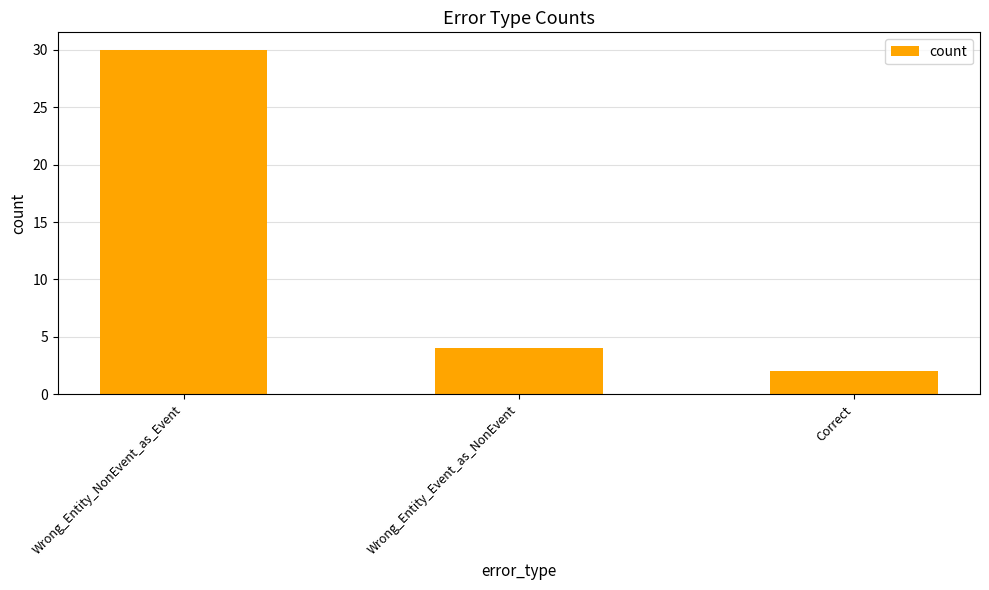

The chart shows a value of 7 at Wrong_Entity_Event_as_NonEvent. True or false?

False